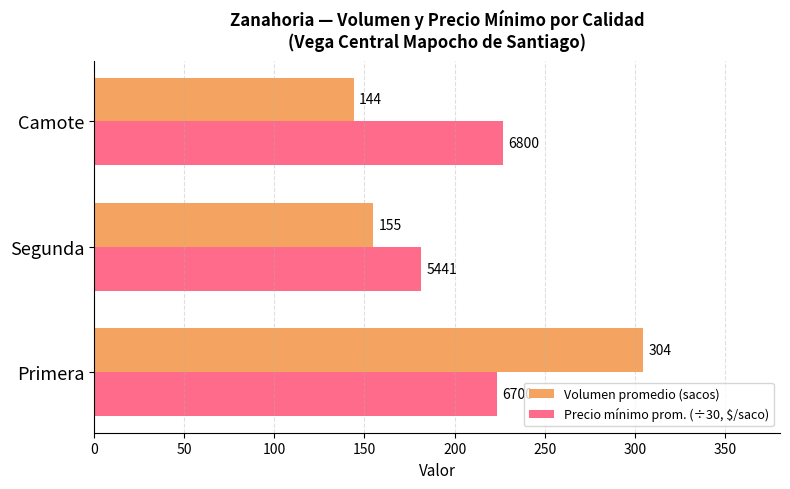

List the series in order of their peak value, lowest first.

Precio mínimo prom. (÷30, $/saco), Volumen promedio (sacos)